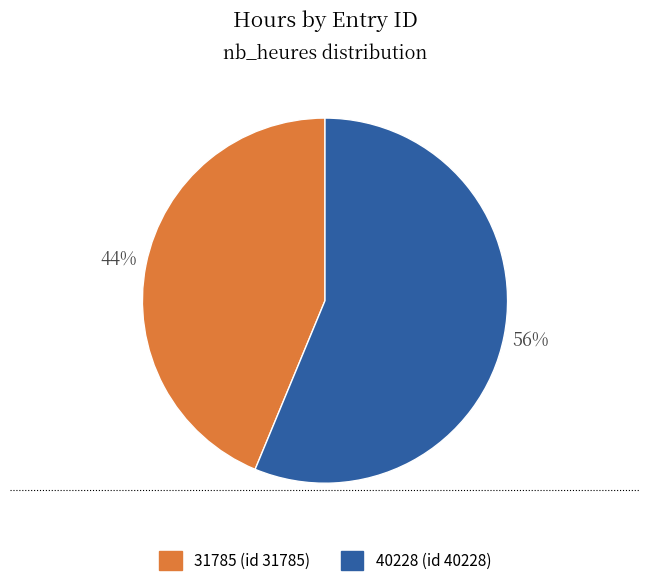

To the nearest percent, what portion does 31785 represent?

44%